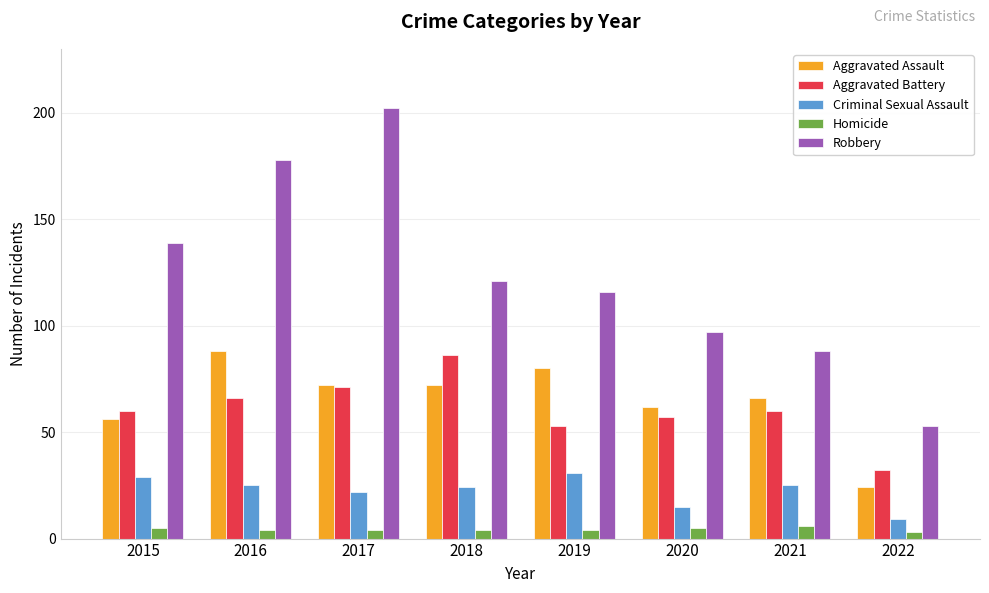

What are all the series names shown in the legend?

Aggravated Assault, Aggravated Battery, Criminal Sexual Assault, Homicide, Robbery